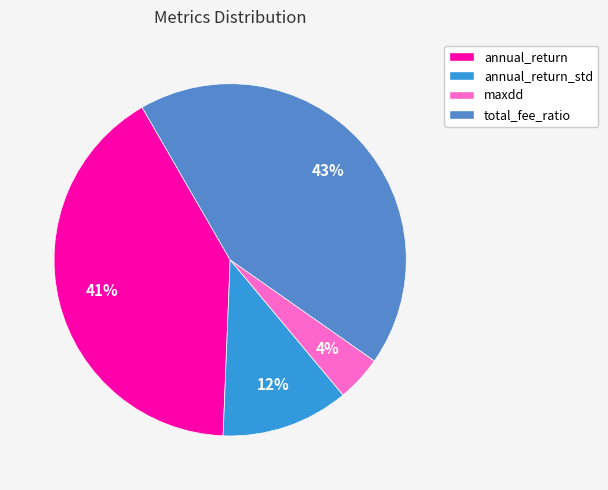

Is there a majority slice in this chart?

No